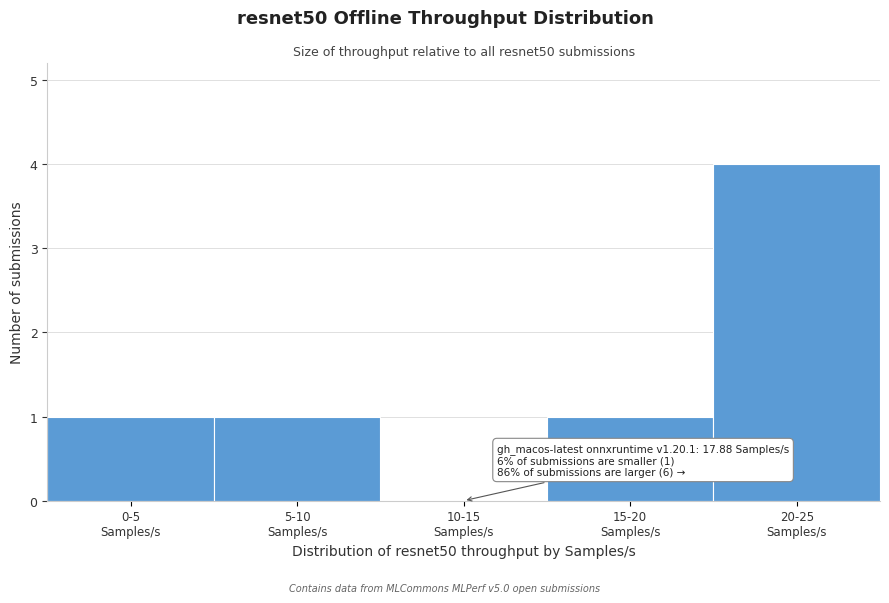

What is the sum of all values?

7